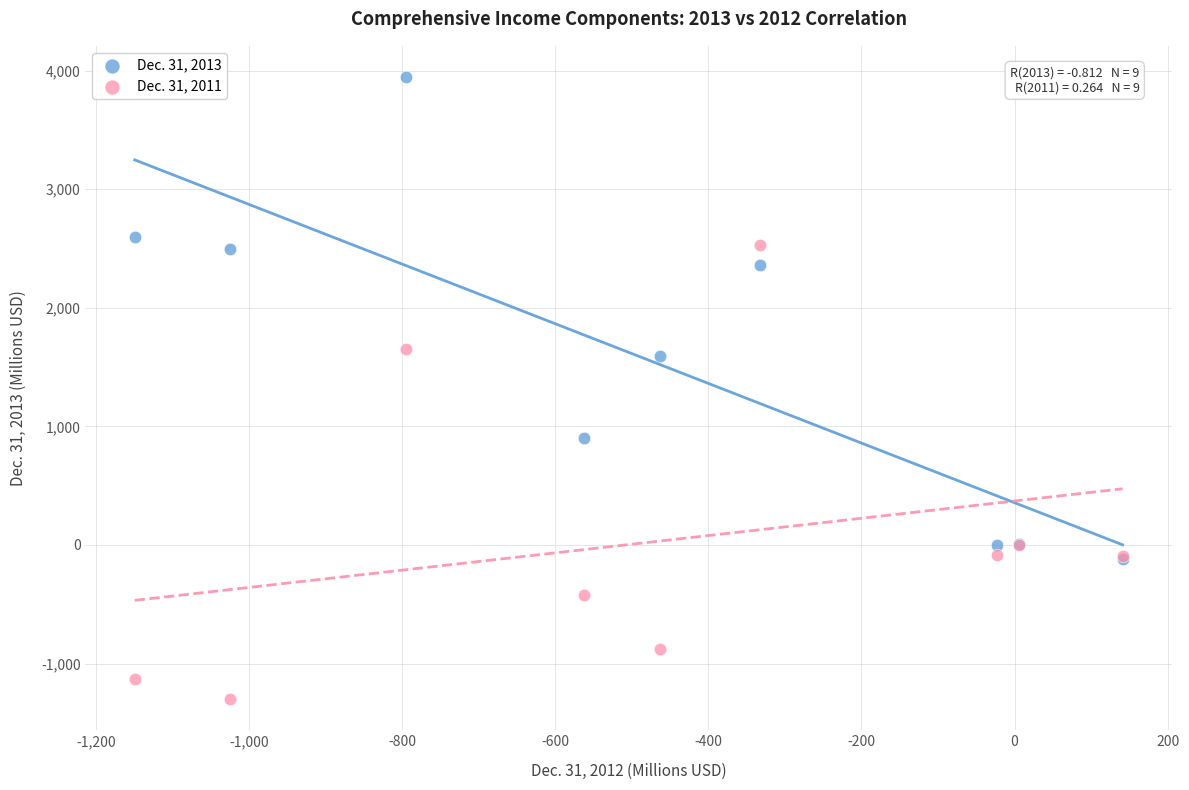

Across all series, what Y value is closest to 1323?

1590